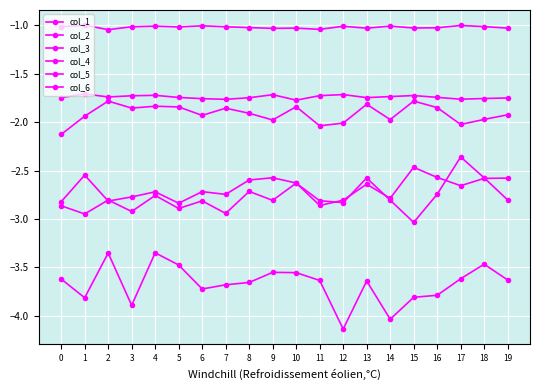

How many lines are shown in the chart?

6